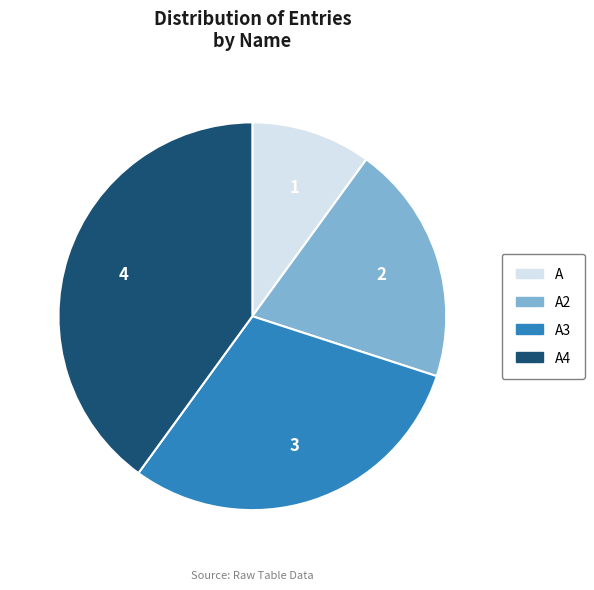

Is there any slice that represents more than half of the pie?

No